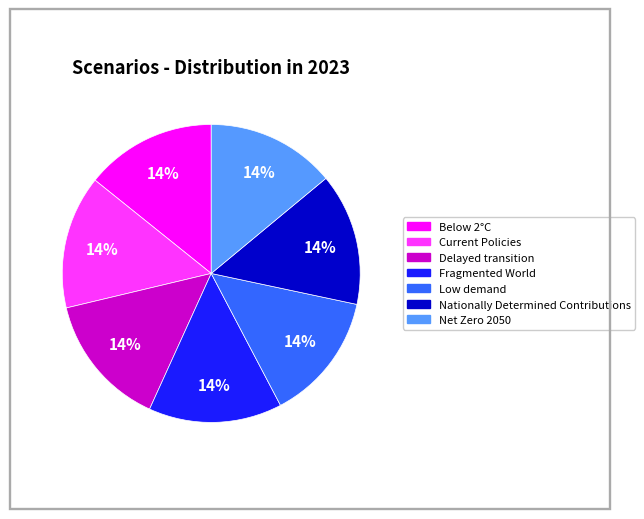

What percentage is the Fragmented World slice, to the nearest percent?

14%